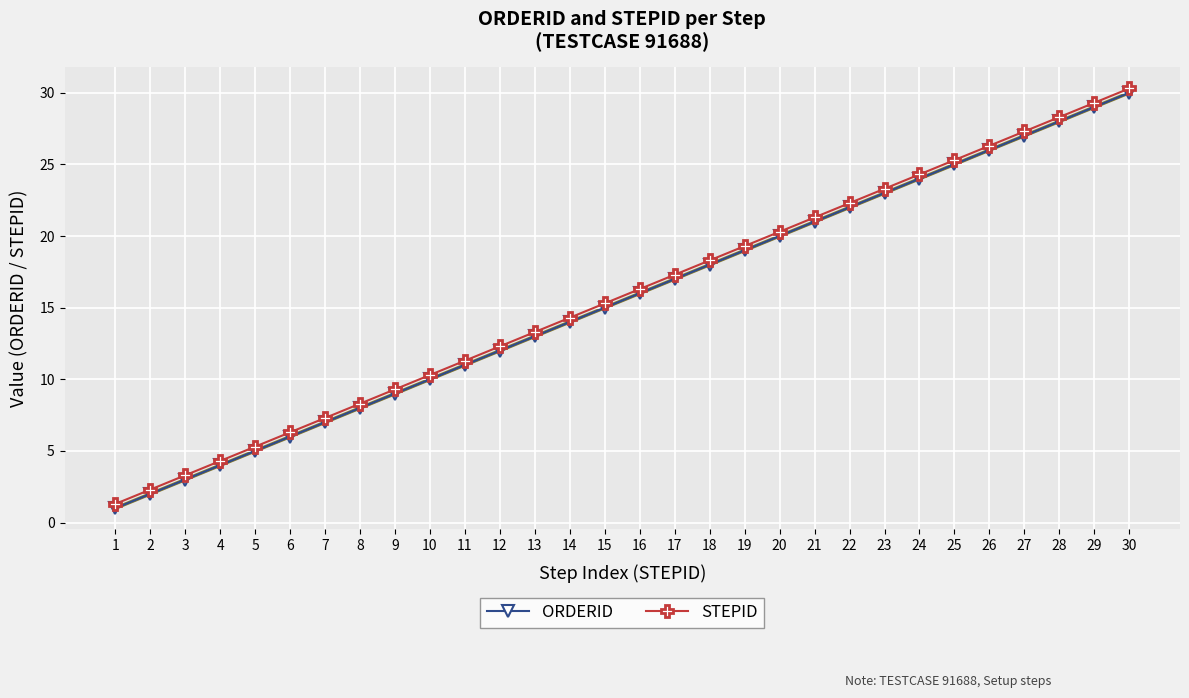

What is the difference between the maximum and second lowest values in the ORDERID series?

28.0